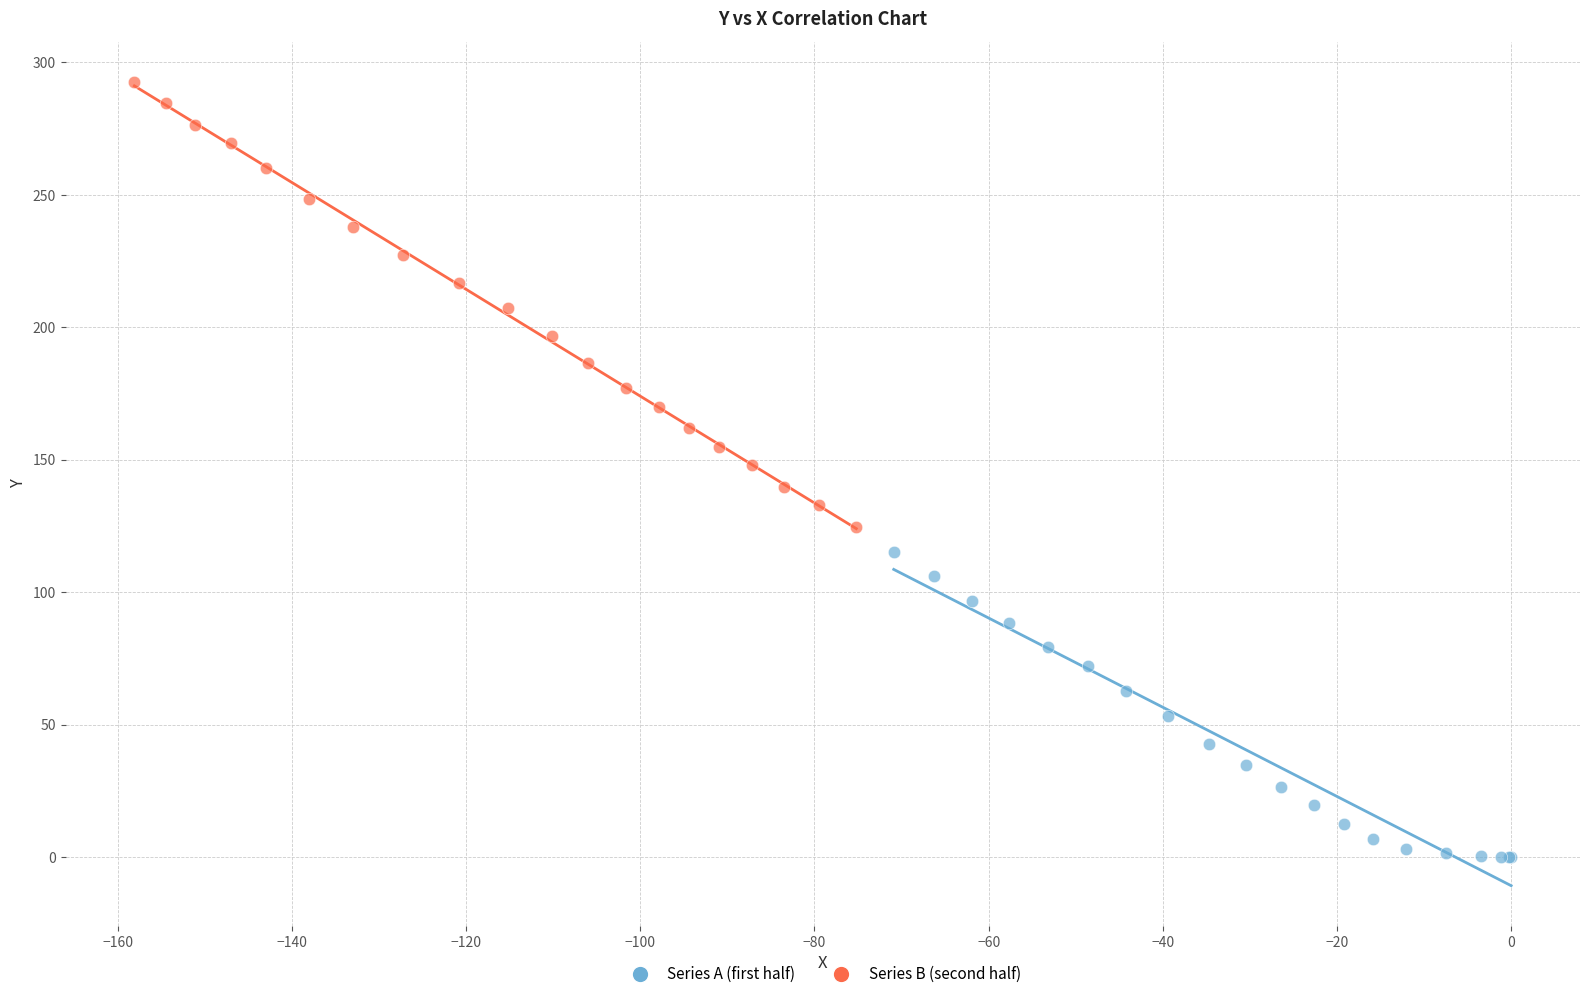

Which series reaches the maximum Y coordinate?

Series B (second half)